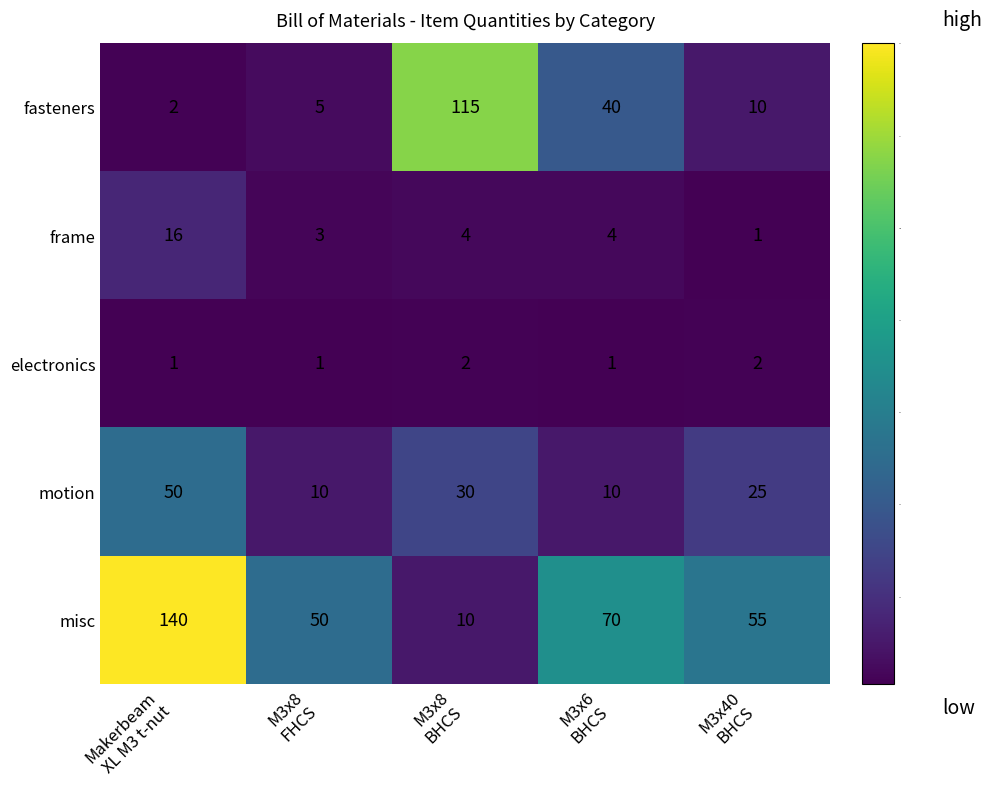

What is the minimum value shown in the chart?

1